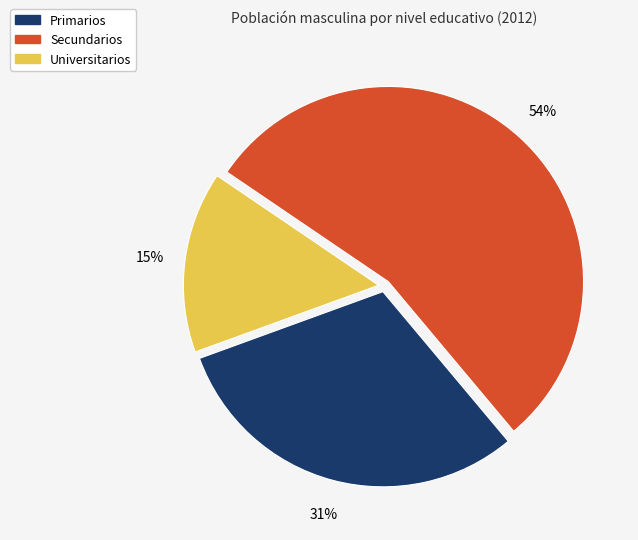

Combined, do Secundarios and Universitarios account for over 50%?

Yes